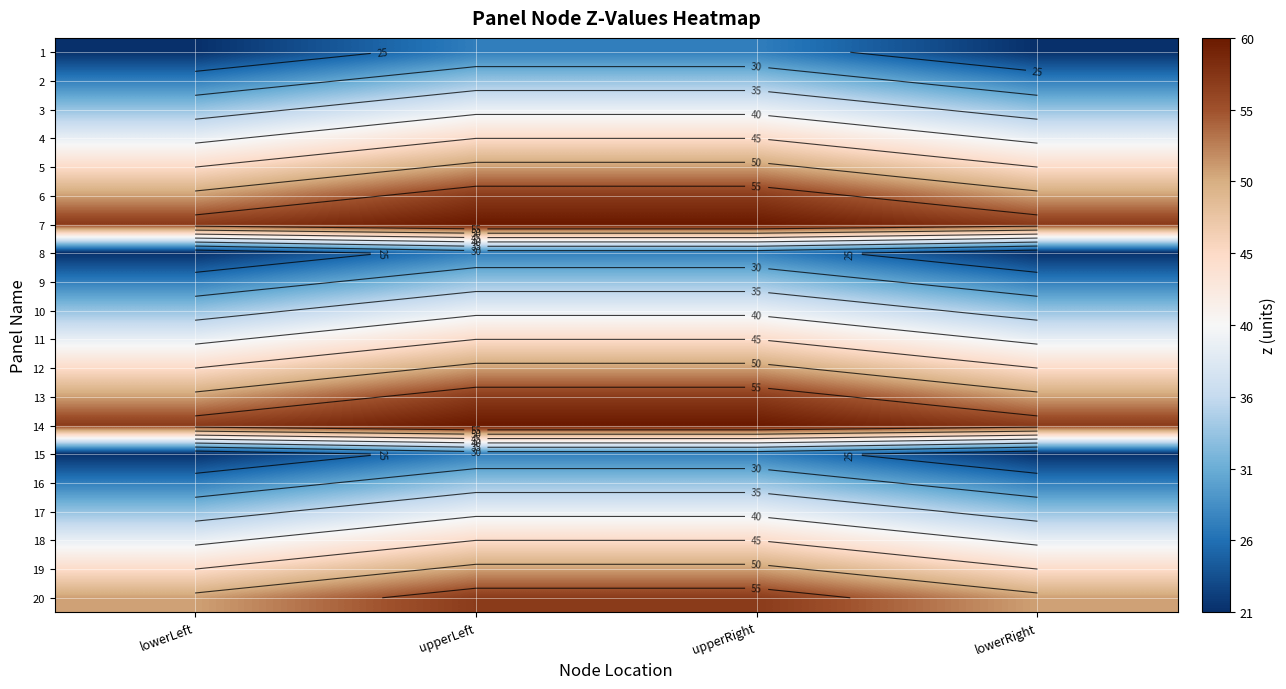

How many 12 values are between 45 and 51?

4